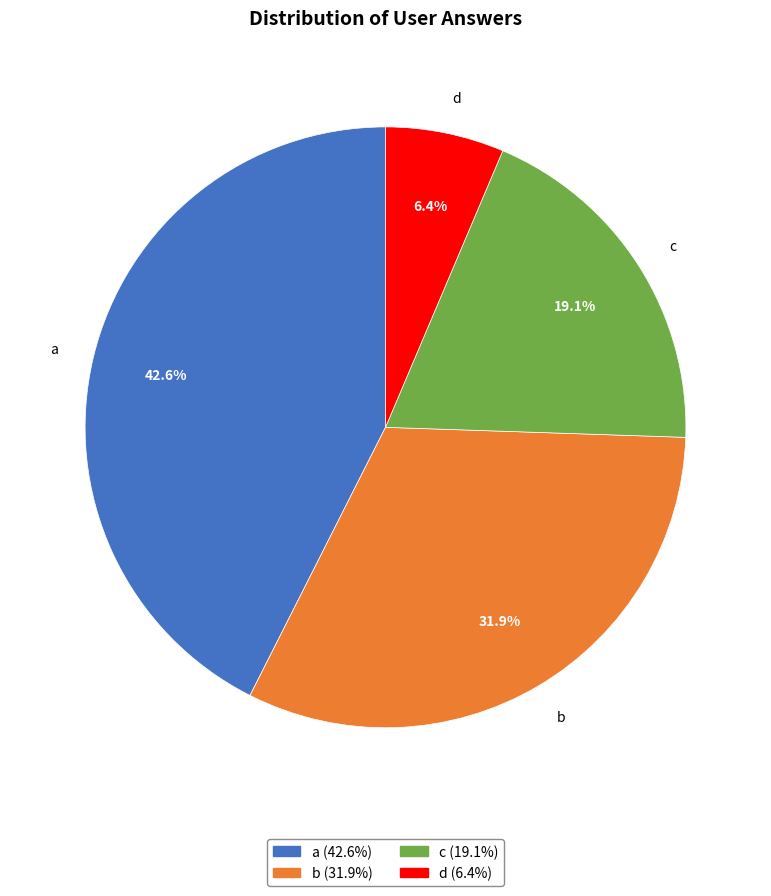

What is the total percentage of b and a?

74.5%